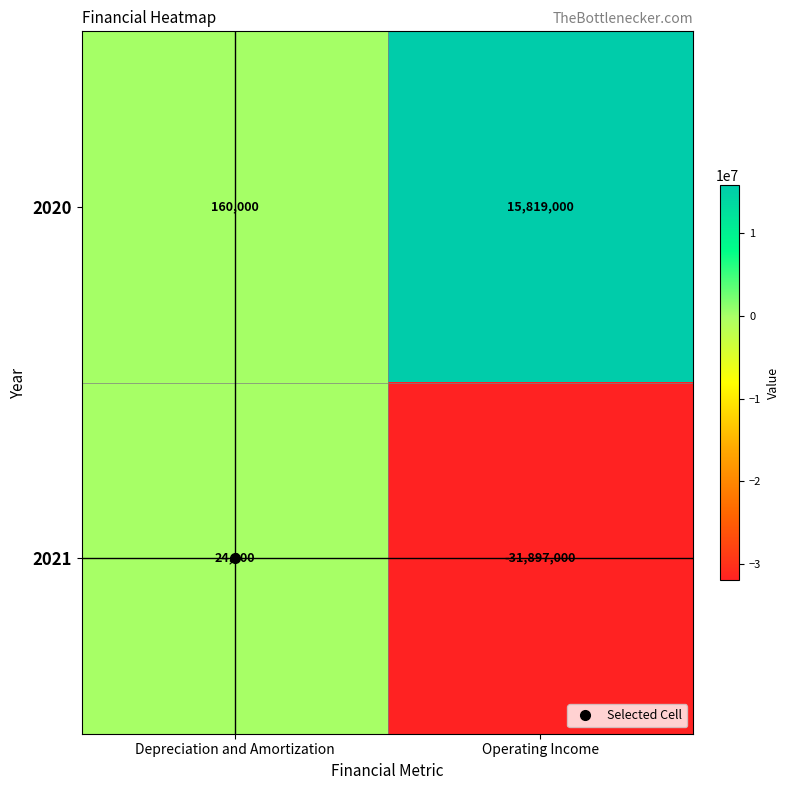

Which label corresponds to the smallest value in the chart?

Operating Income